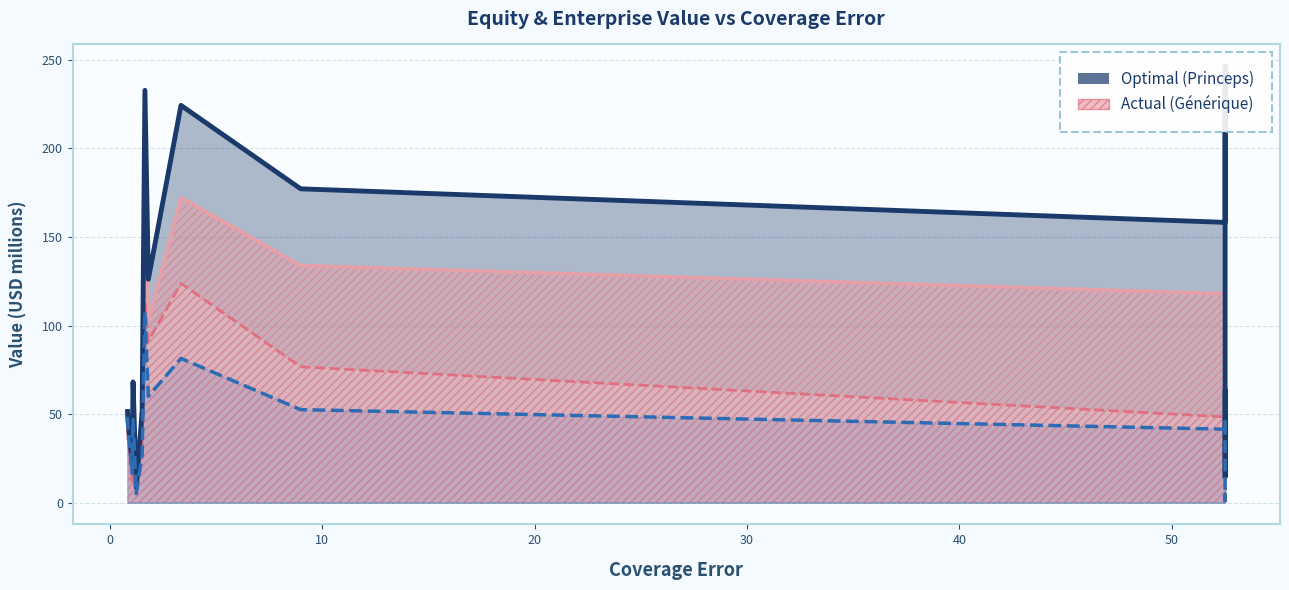

How many lines are shown in the chart?

4